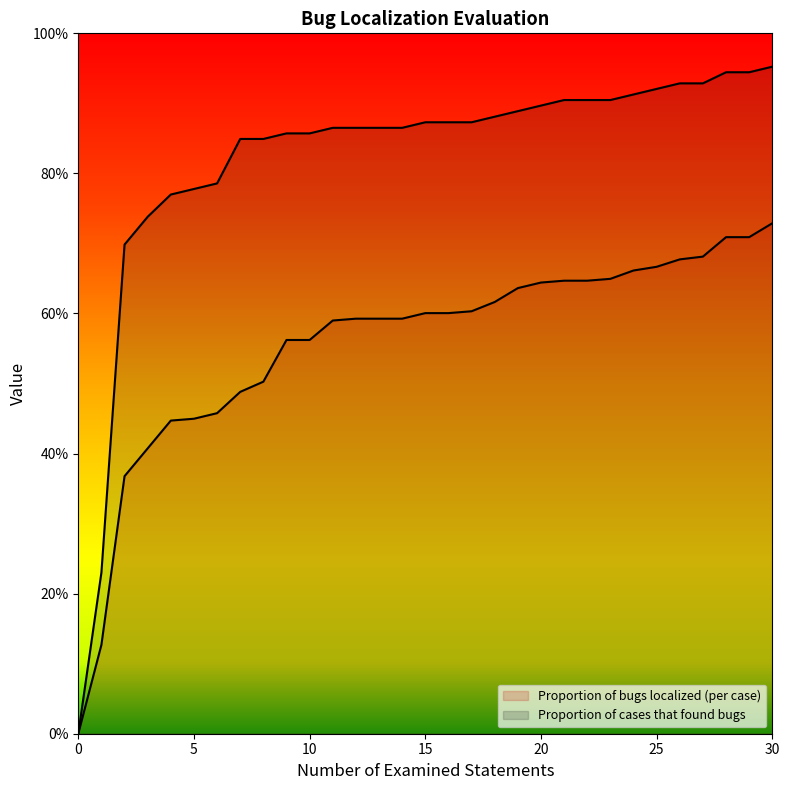

Reading right to left, extract all data points from this chart.

Proportion of bugs localized (per case): 30=0.7	29=0.7	28=0.7	27=0.7	26=0.7	25=0.7	24=0.7	23=0.6	22=0.6	21=0.6	20=0.6	19=0.6	18=0.6	17=0.6	16=0.6	15=0.6	14=0.6	13=0.6	12=0.6	11=0.6	10=0.6	9=0.6	8=0.5	7=0.5	6=0.5	5=0.4	4=0.4	3=0.4	2=0.4	1=0.1	0=0.0
Proportion of cases that found bugs: 30=1.0	29=0.9	28=0.9	27=0.9	26=0.9	25=0.9	24=0.9	23=0.9	22=0.9	21=0.9	20=0.9	19=0.9	18=0.9	17=0.9	16=0.9	15=0.9	14=0.9	13=0.9	12=0.9	11=0.9	10=0.9	9=0.9	8=0.8	7=0.8	6=0.8	5=0.8	4=0.8	3=0.7	2=0.7	1=0.2	0=0.0